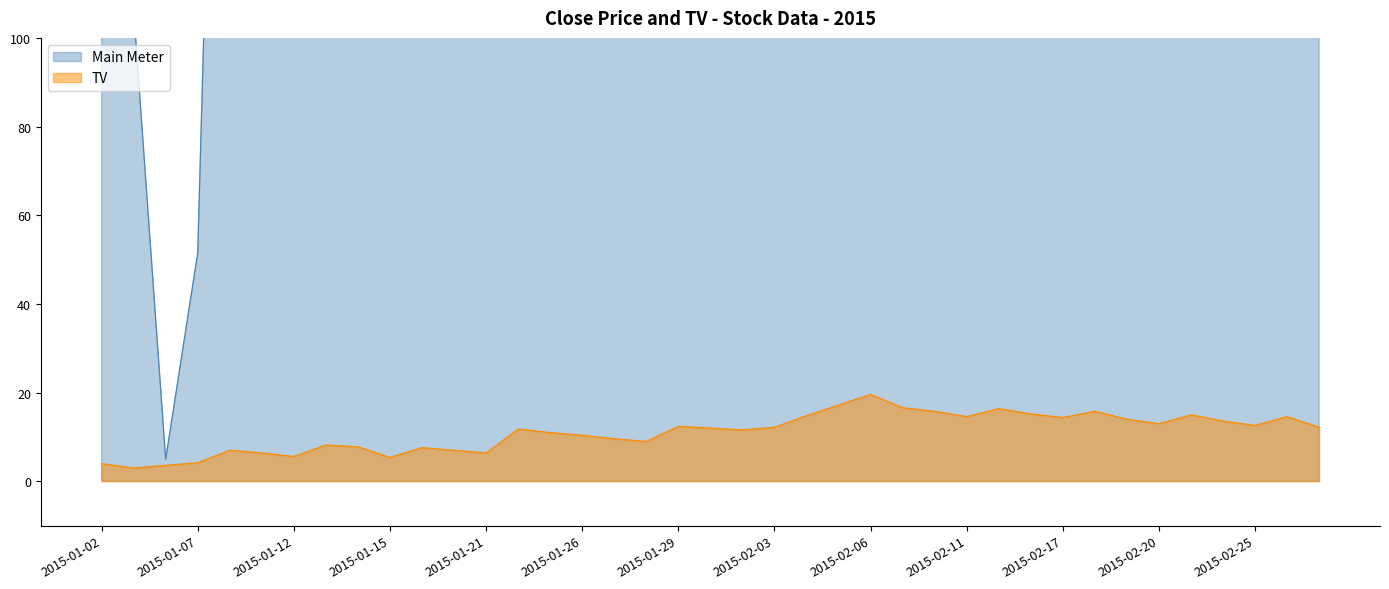

How many interior local valleys does the Main Meter series have?

11